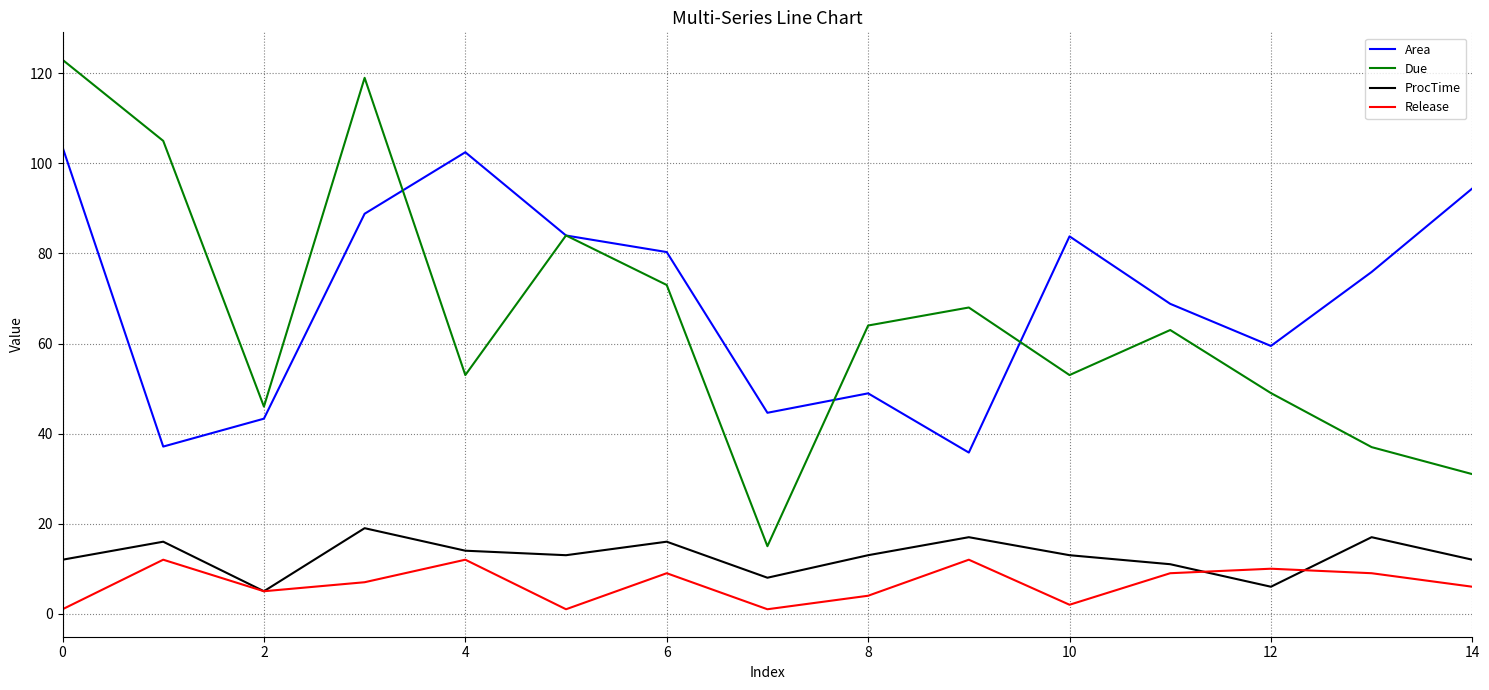

True or false: Due and ProcTime intersect in this chart.

False